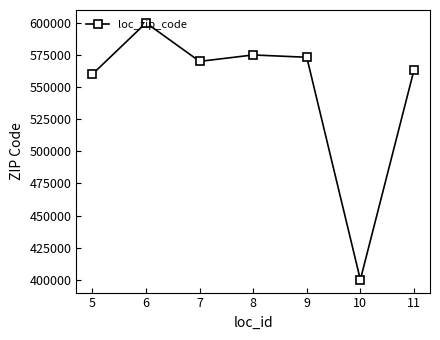

Rank the categories by value from lowest to highest.

10, 5, 11, 7, 9, 8, 6